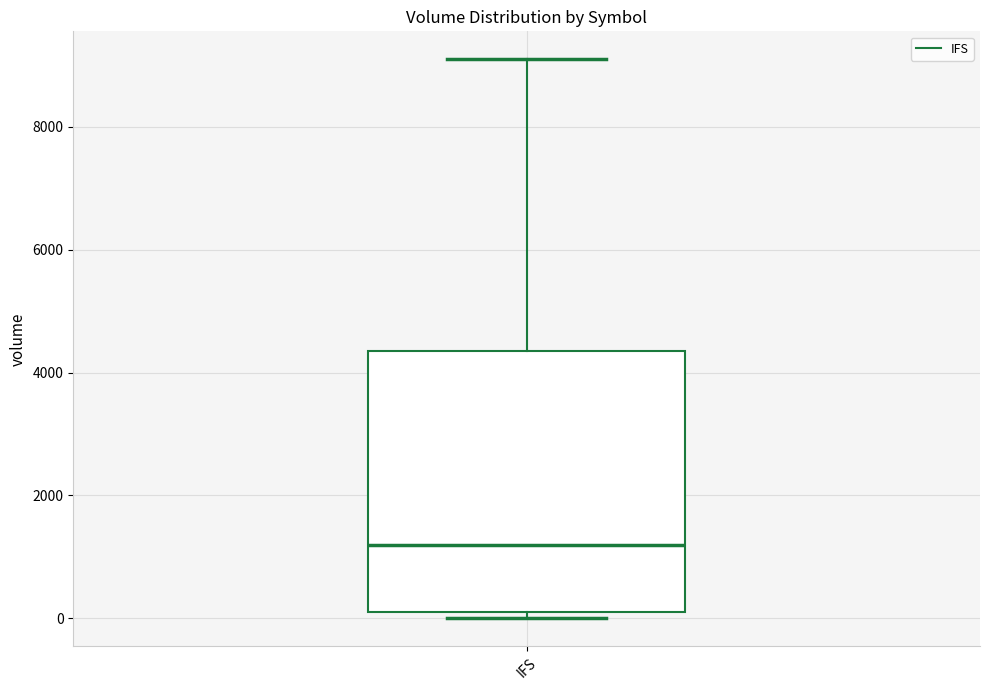

Transcribe this box plot: give where the median line is, the range the box spans, and where the two whiskers end, as read against the y-axis. The values are not printed on the chart, so give them approximately, as read against the axis.

median 1200, box 200 to 4400, whiskers 0 to 9200